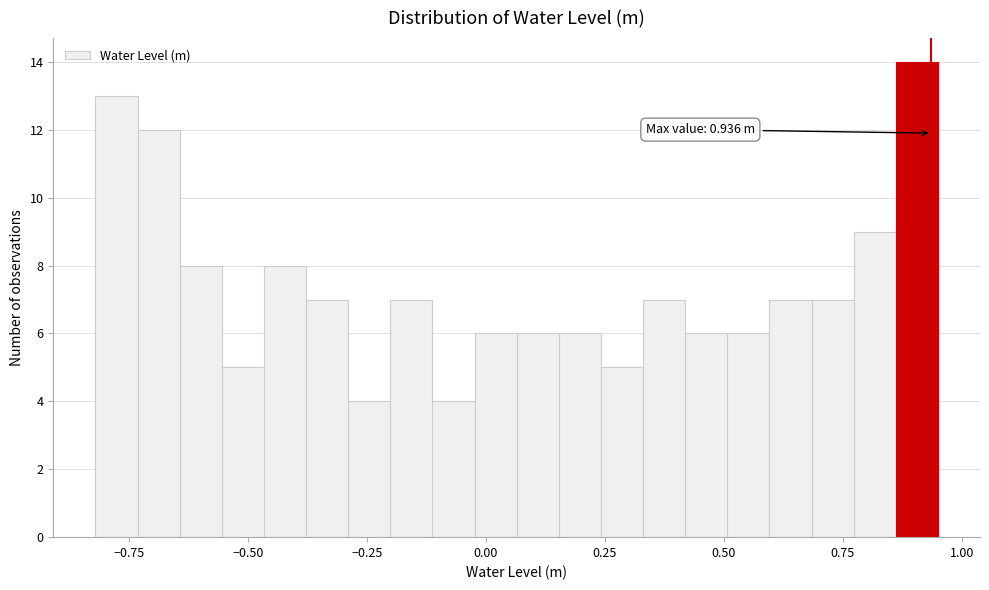

Around what value on the x-axis is the tallest bar? Give the approximate position of its centre, as read against the axis.

0.90